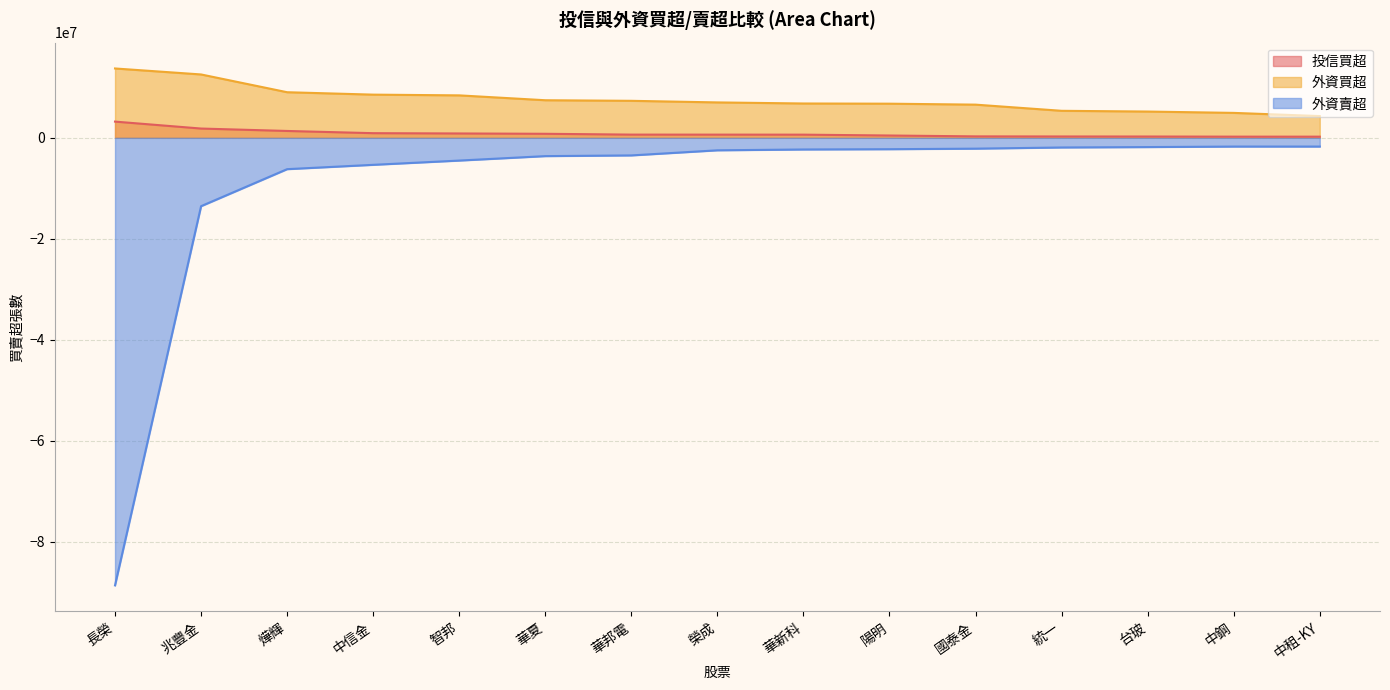

True or false: 投信買超 and 外資買超 intersect in this chart.

False